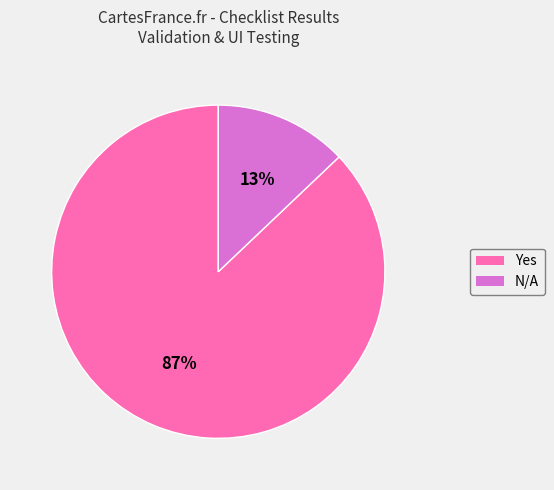

Does any single category account for the majority?

Yes